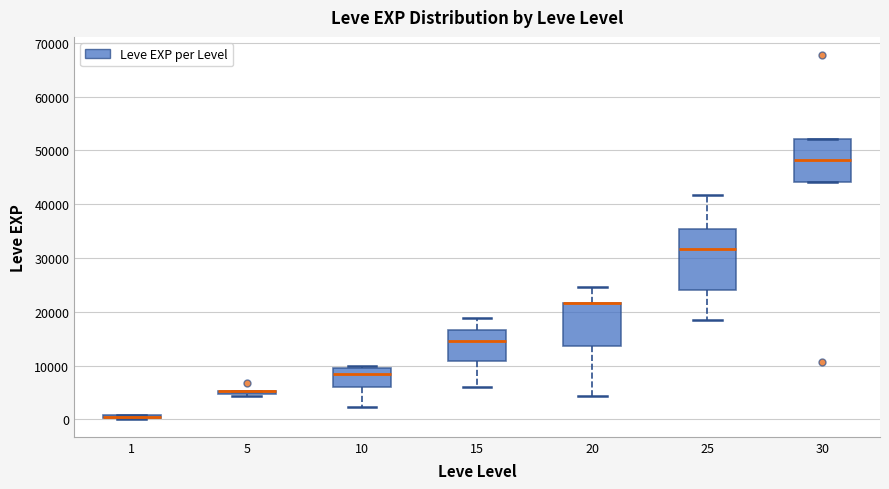

Which box is the tallest, from its lower edge to its upper edge?

25